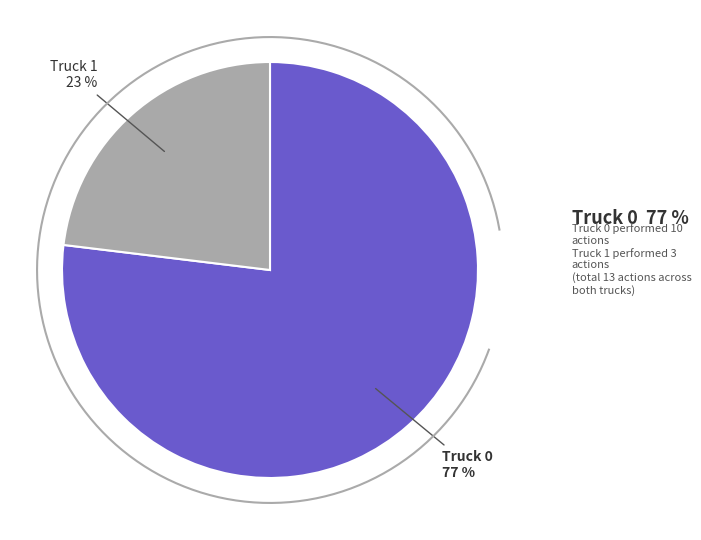

What is the ratio of the value at Truck 0 to the value at Truck 1?

3.3